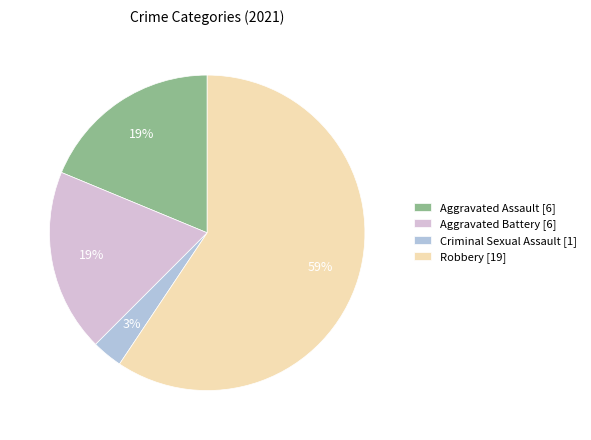

To the nearest percent, what percentage of the pie is Robbery?

59%